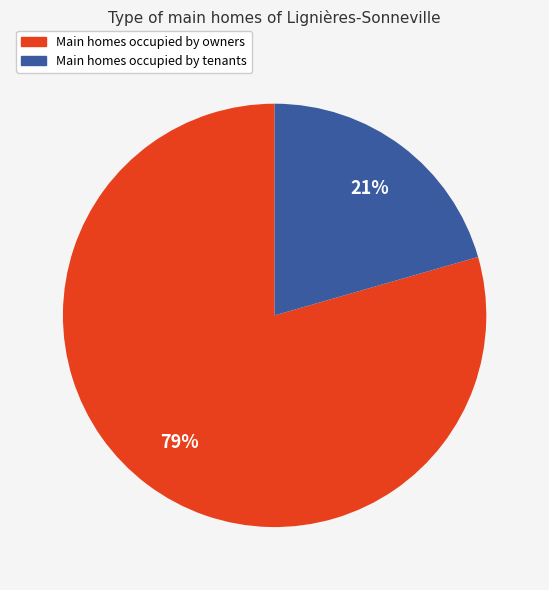

To the nearest percent, what is the average slice percentage?

50%